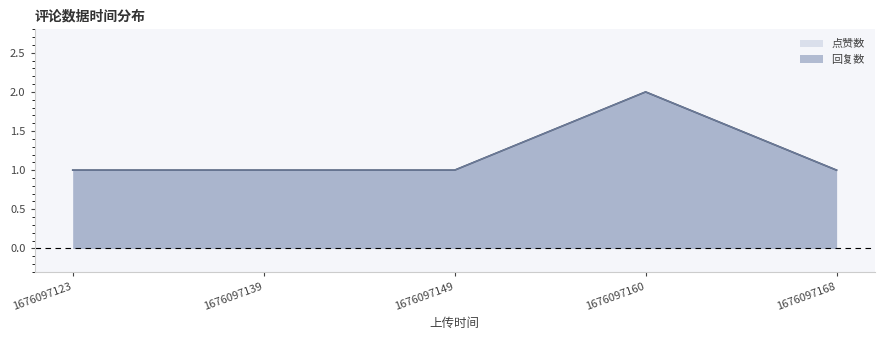

Is it true that 点赞数 equals 1 at 1676097149?

False